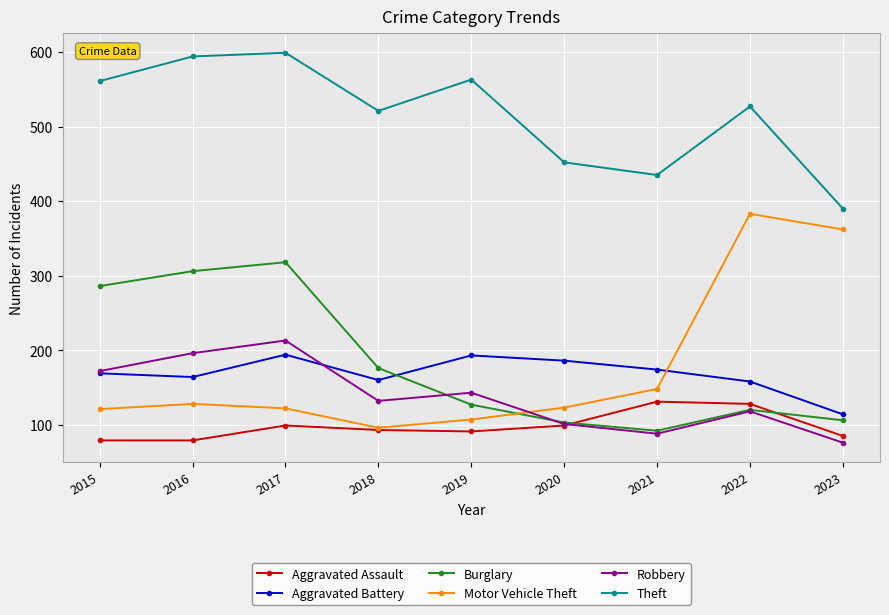

True or false: Motor Vehicle Theft and Burglary cross at least once.

True